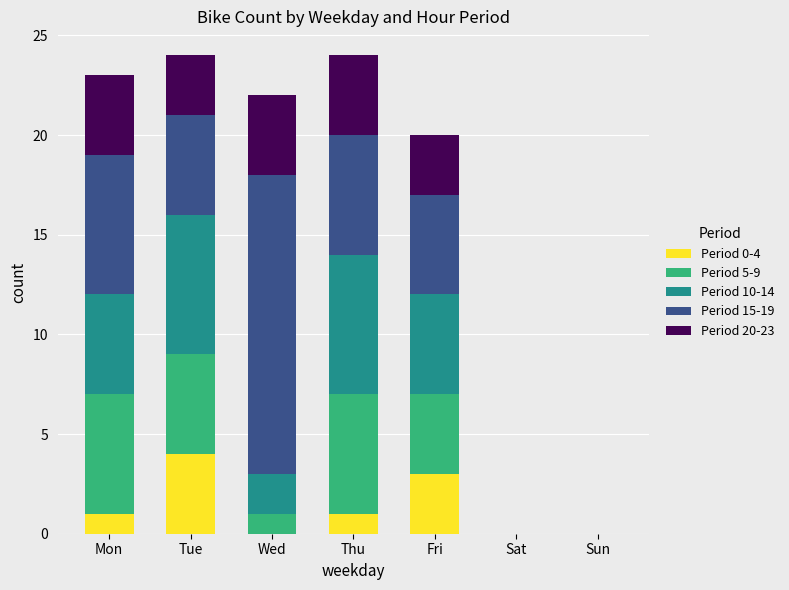

Is it true that Period 0-4 equals 4 at Tue?

True